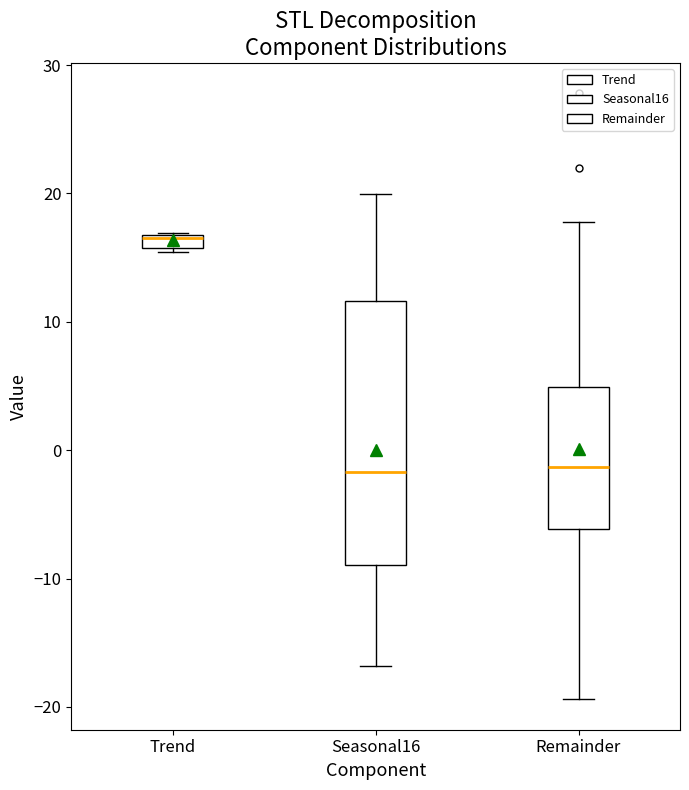

Where does the median line of the box for Seasonal16 sit on the y-axis? The values are not printed on the chart, so give them approximately, as read against the axis.

-2